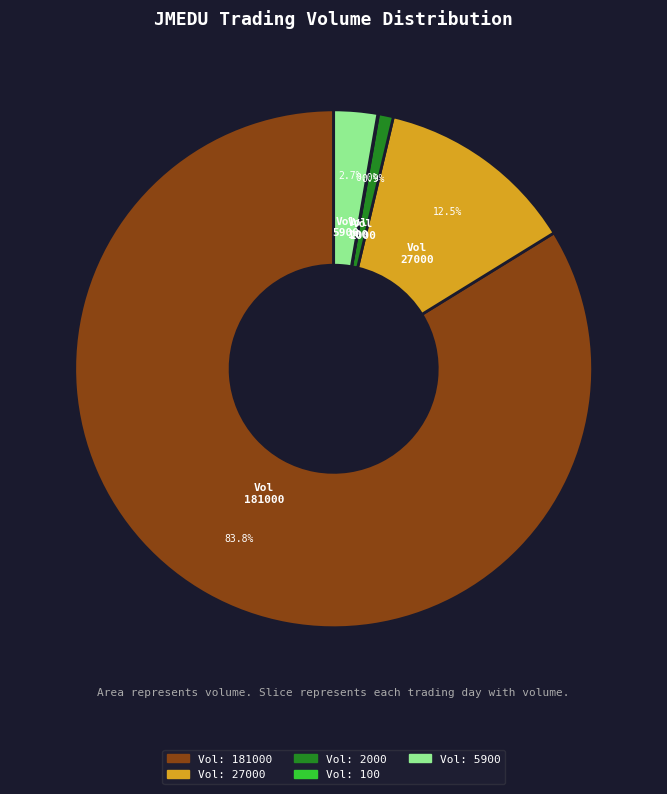

Does Vol: 5900 represent more than half of the total?

No